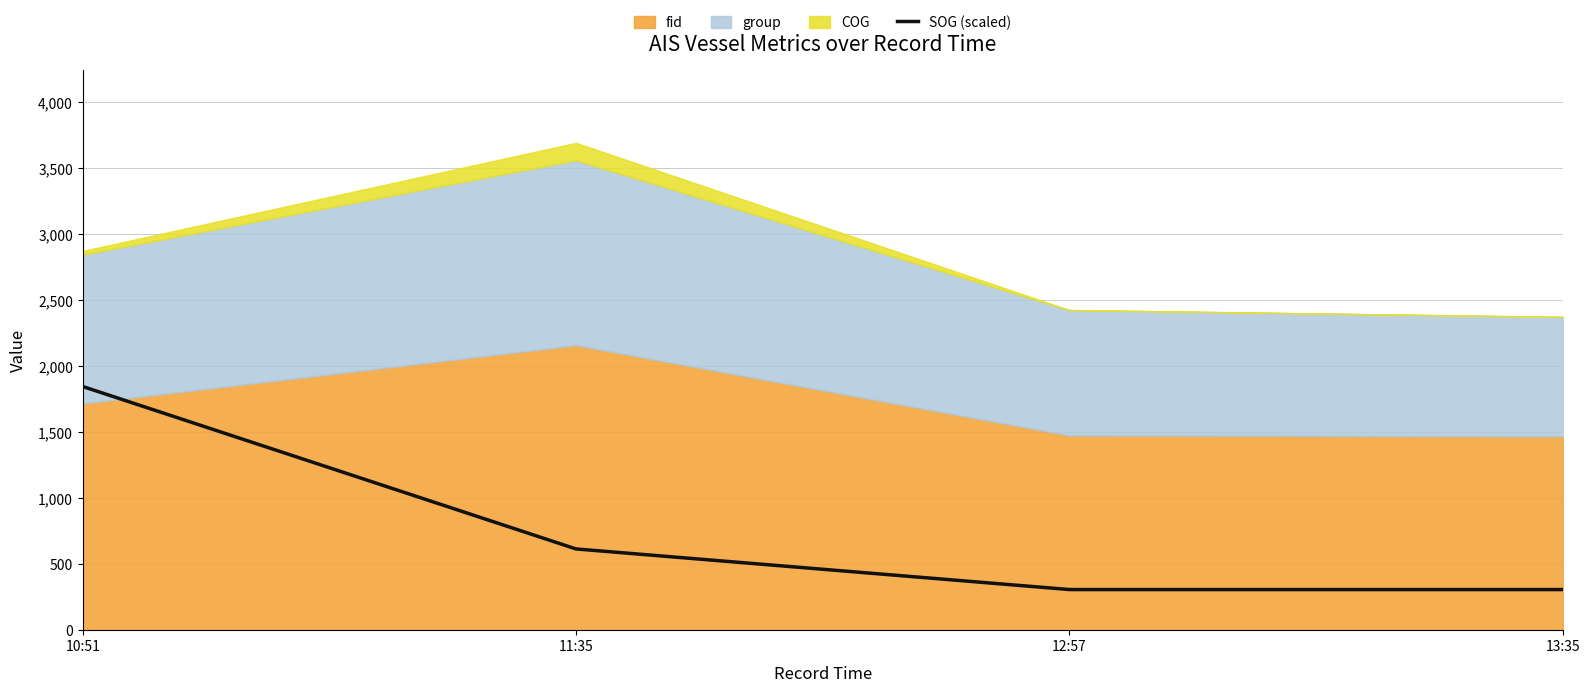

At which category does the chart reach its minimum across all series?

12:57